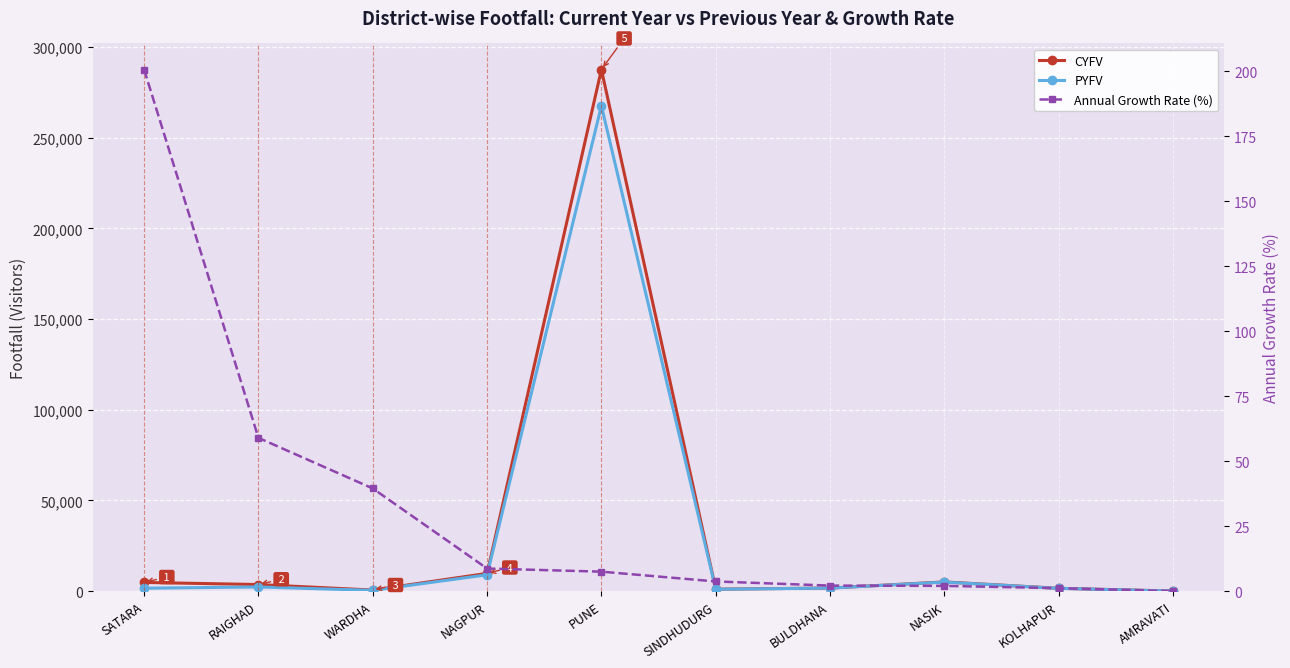

What is the difference between the second highest and minimum values in the Annual Growth Rate (%) series?

59.0